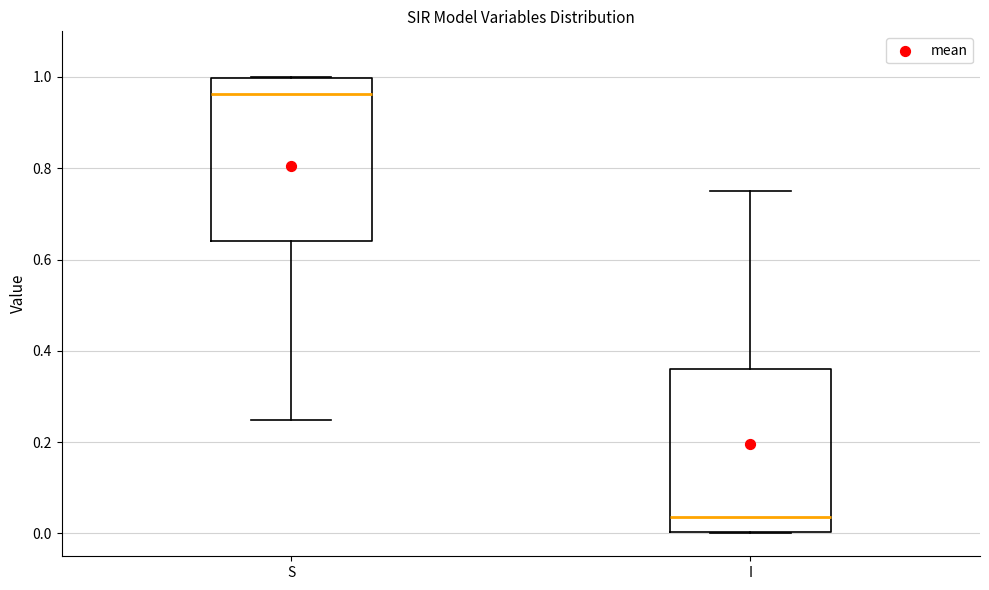

Reading left to right, transcribe this box plot: for each box, give where its median line is, the range the box spans, and where its two whiskers end, as read against the y-axis. The values are not printed on the chart, so give them approximately, as read against the axis.

S: median 0.96, box 0.64 to 1.00, whiskers 0.24 to 1.00
I: median 0.04, box 0.00 to 0.36, whiskers 0.00 to 0.76